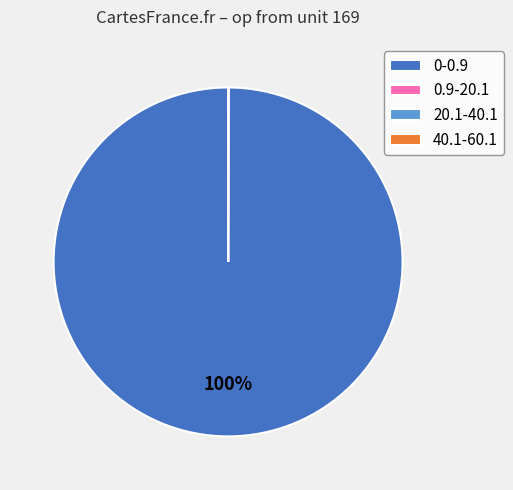

Which slice is the largest?

0-0.9